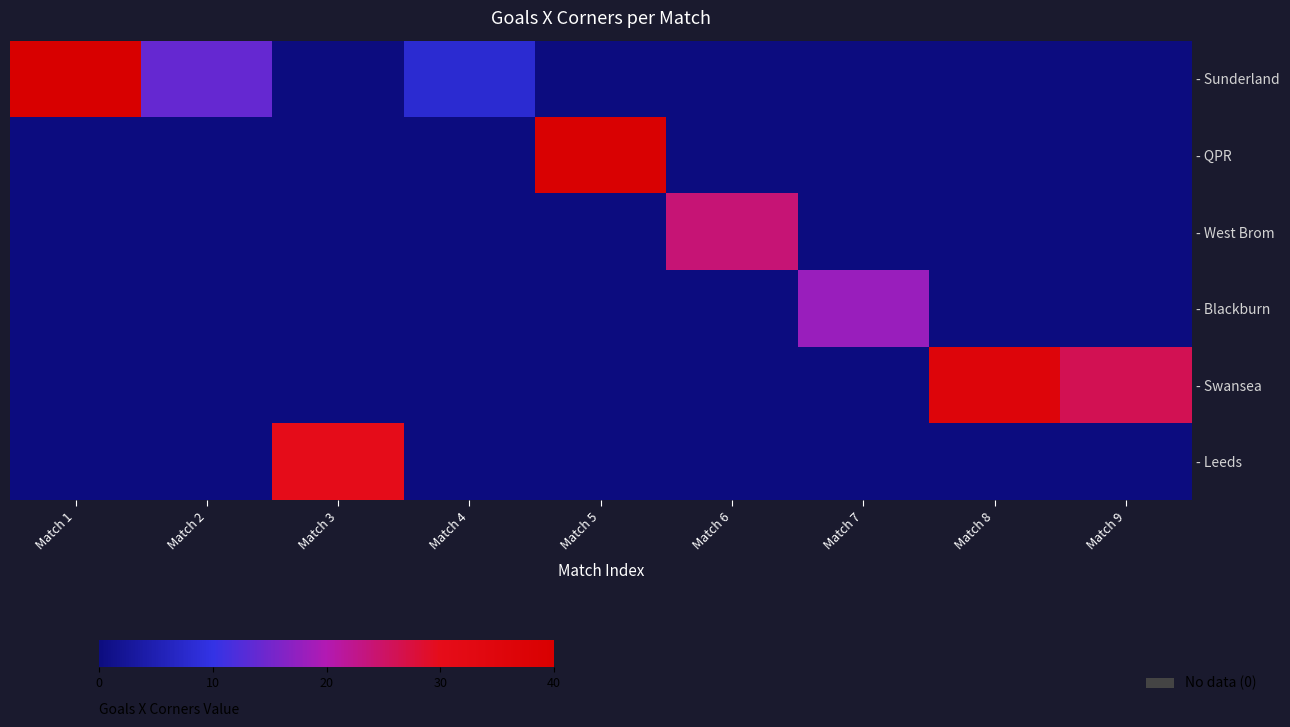

What is the spread (max minus min) of values at Match 9?

26.1